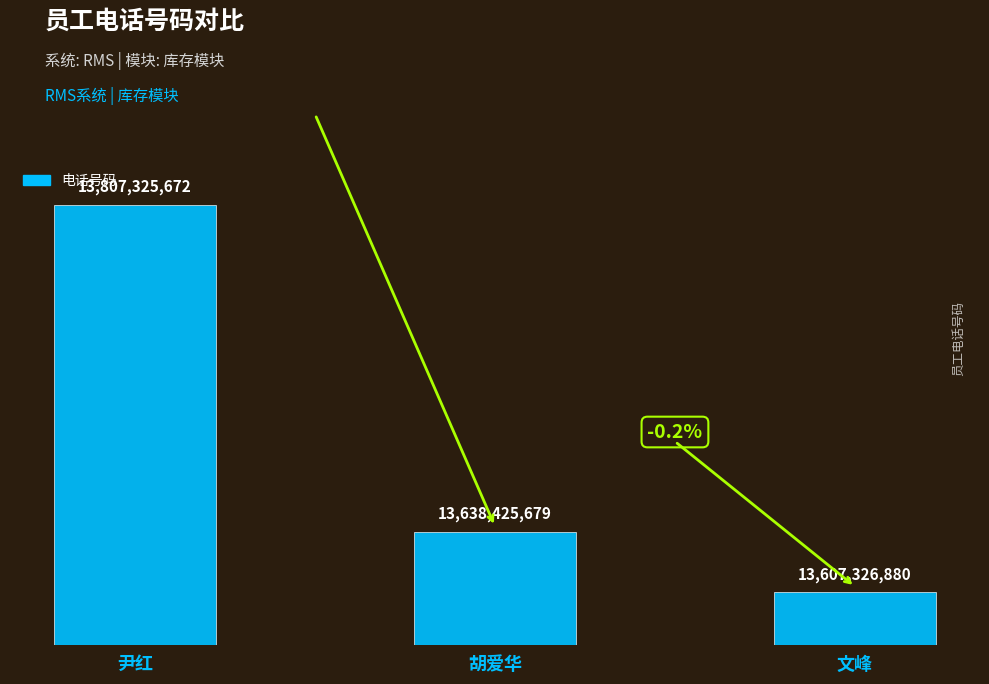

Rank the categories by value from lowest to highest.

文峰, 胡爱华, 尹红